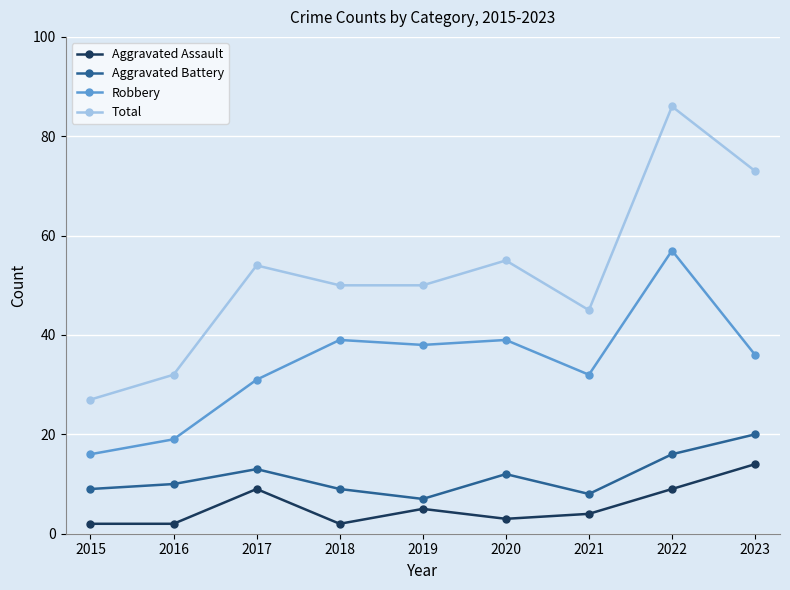

How many lines are shown in the chart?

4